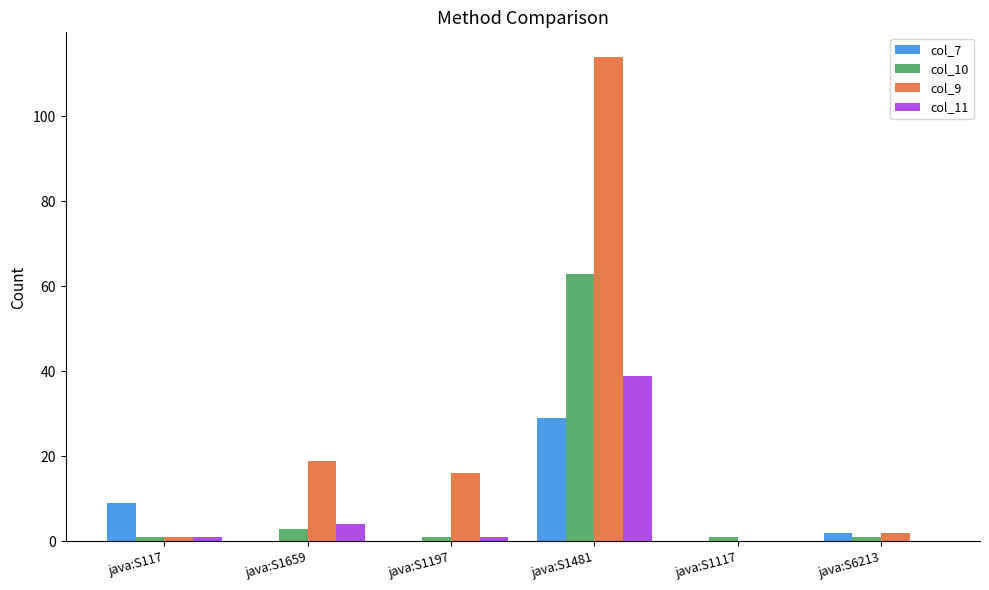

How many groups of bars are there?

6